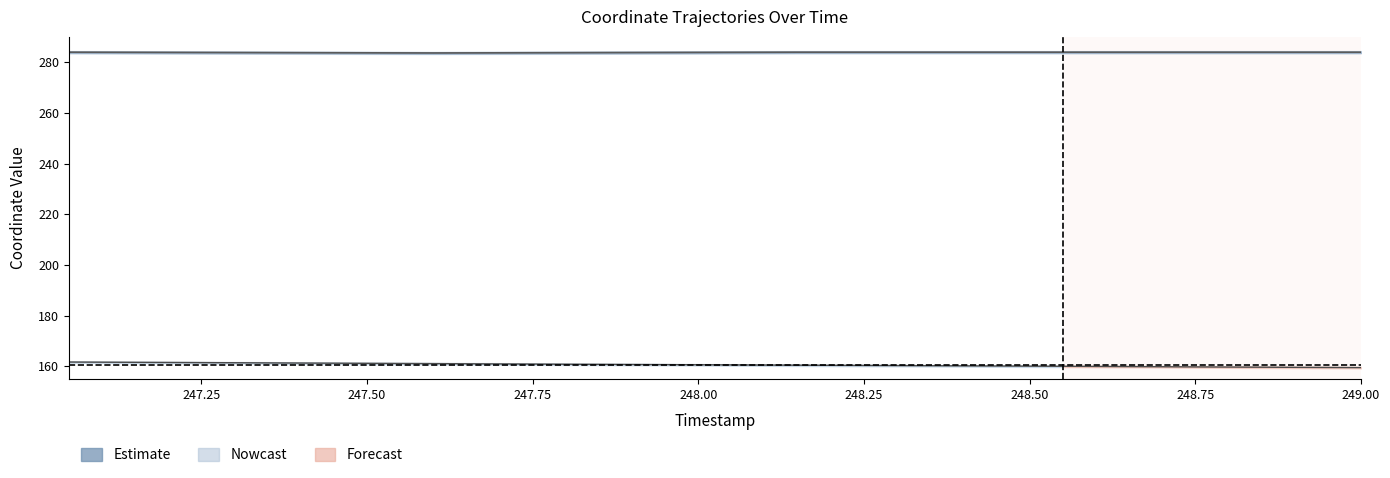

True or false: y_gt has more than 2 interior local peaks.

False